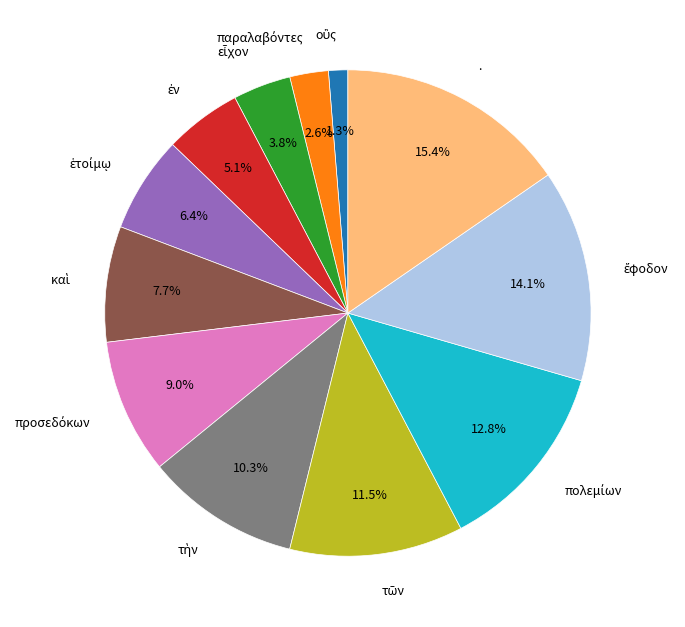

How many segments does this pie chart have?

12